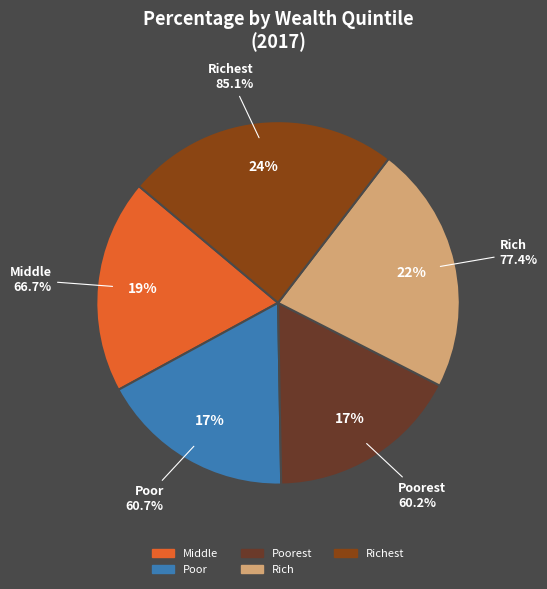

Is Poorest the majority of the pie?

No